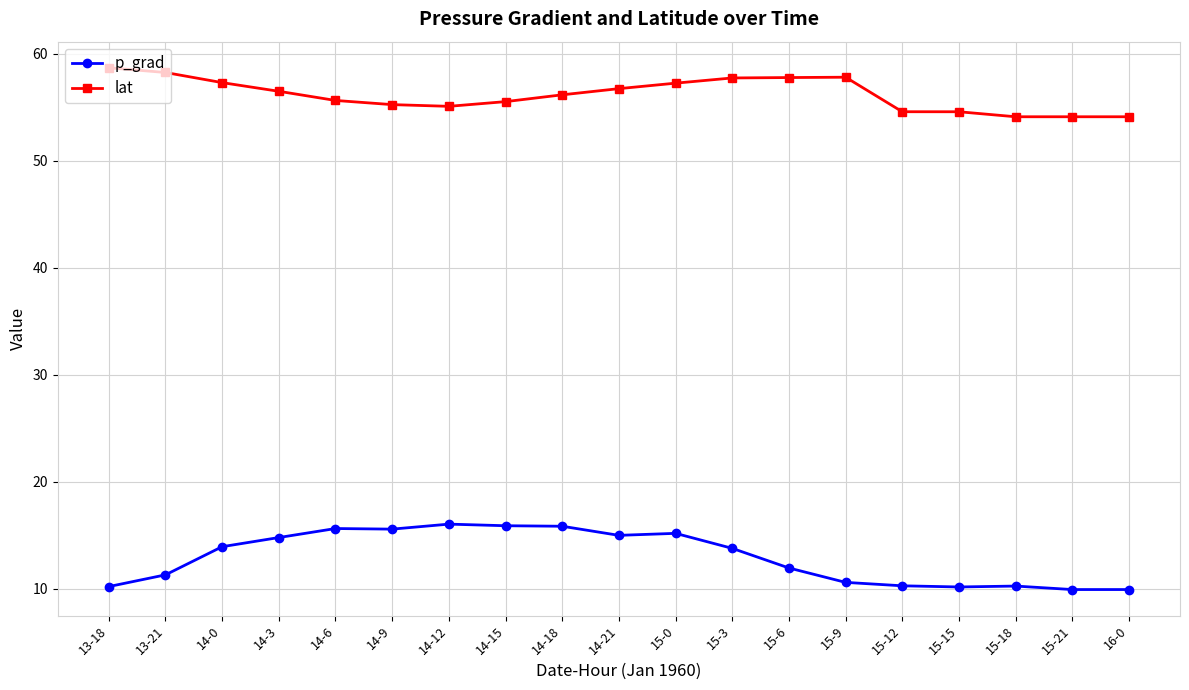

The value of p_grad at 16-0 is 6.7. True or false?

False